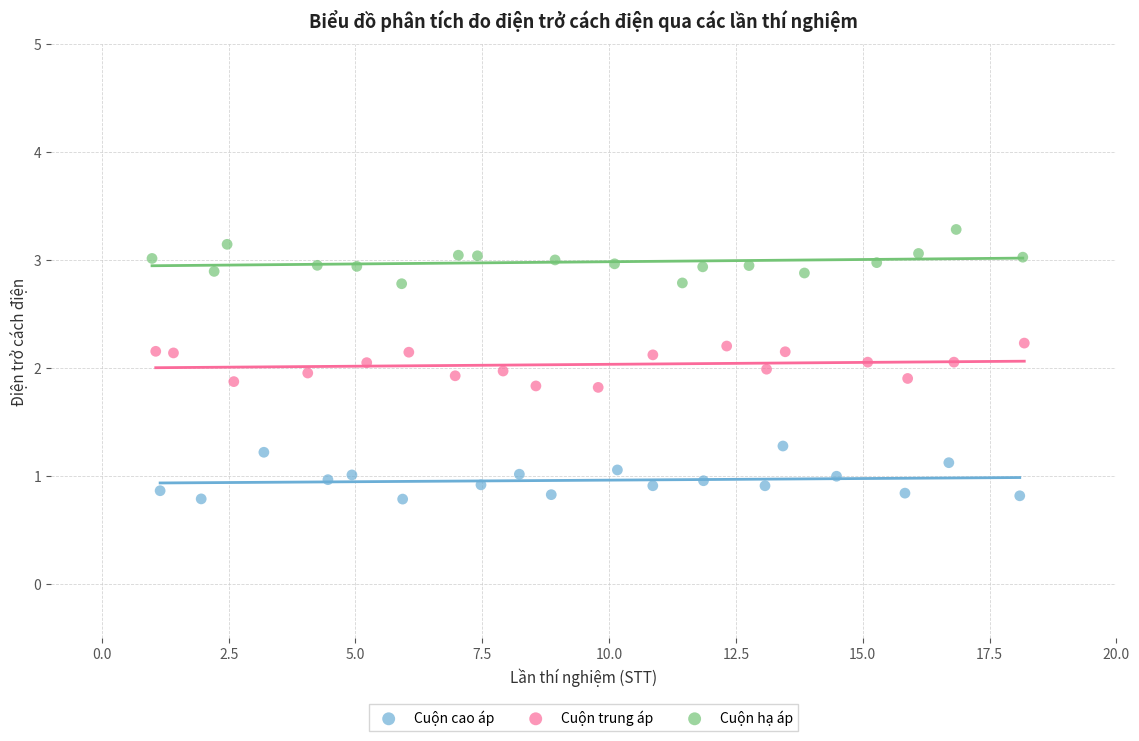

Which series contains the highest Y value?

Cuộn hạ áp